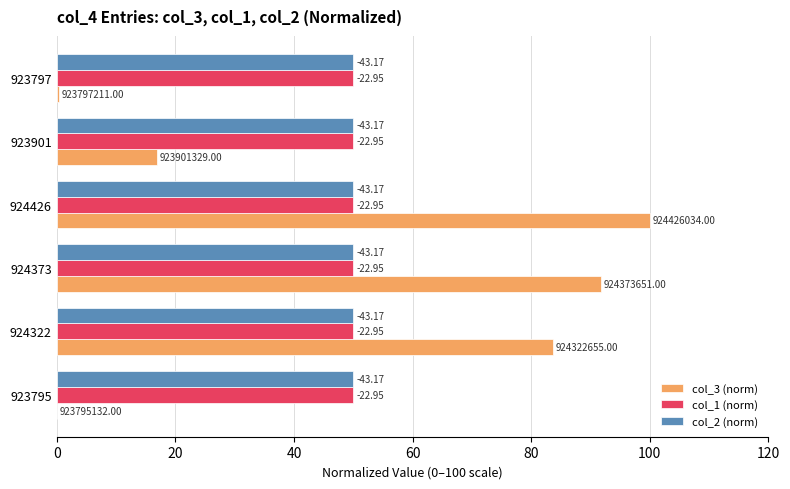

How many data points does each series have?

6